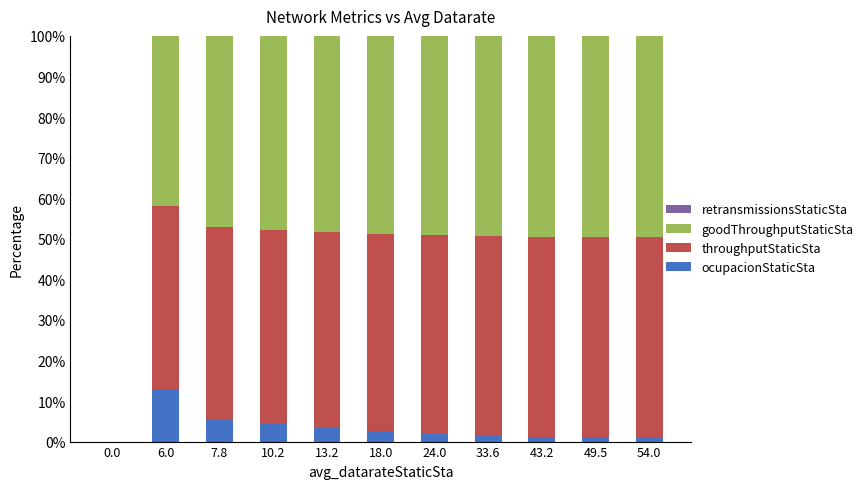

Which category has the highest value in the ocupacionStaticSta series?

6.0